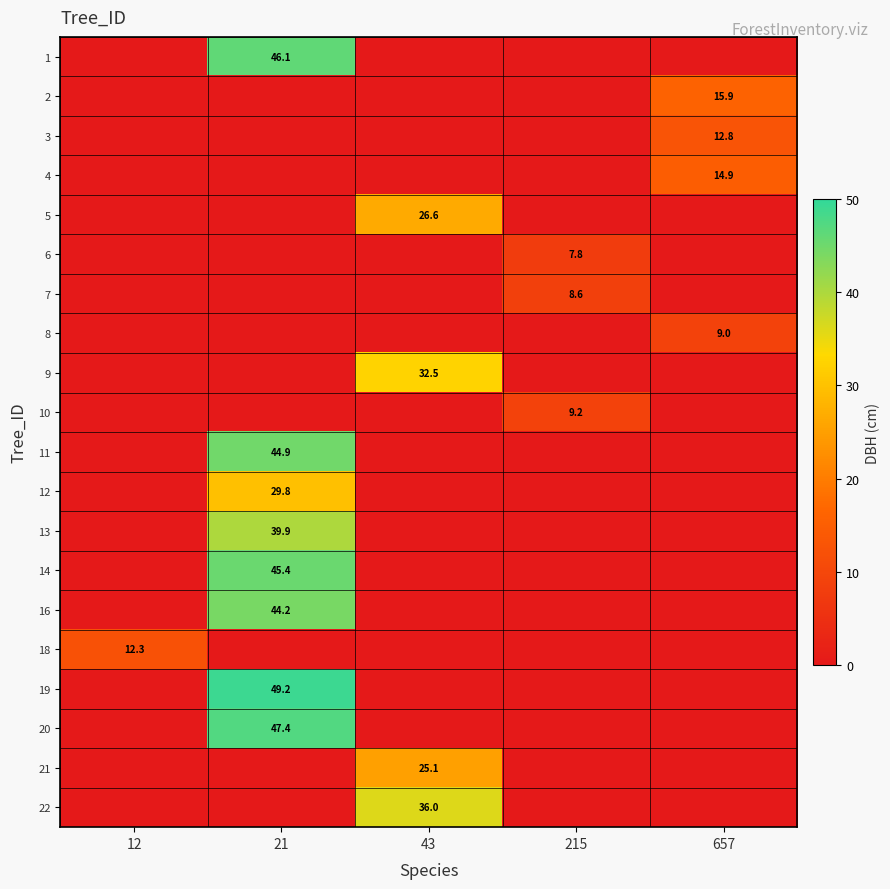

Is it true that 1 equals 23.2 at 21?

False